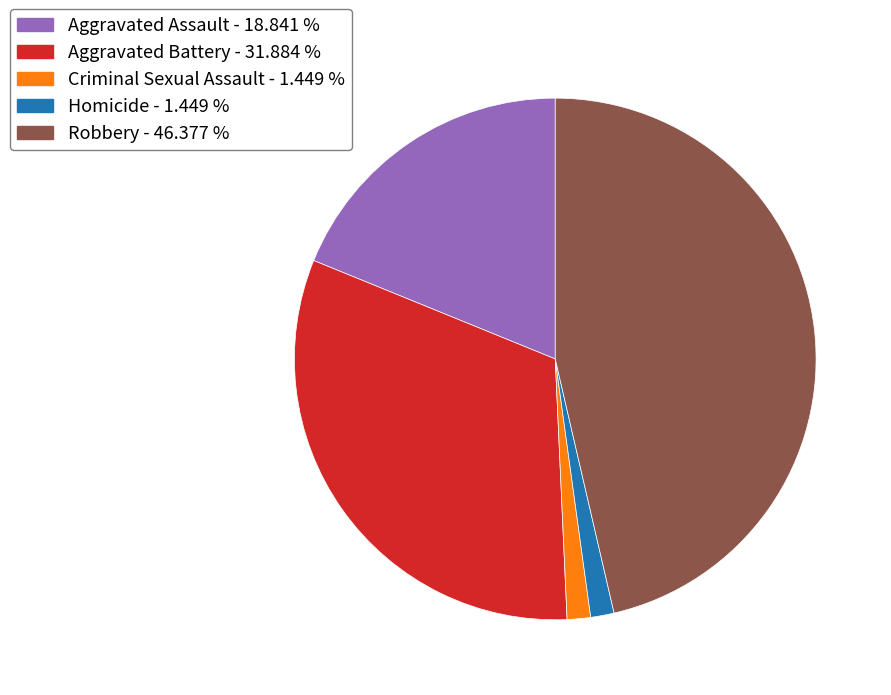

Approximately how many times larger is the value at Homicide compared to Aggravated Assault?

0.1